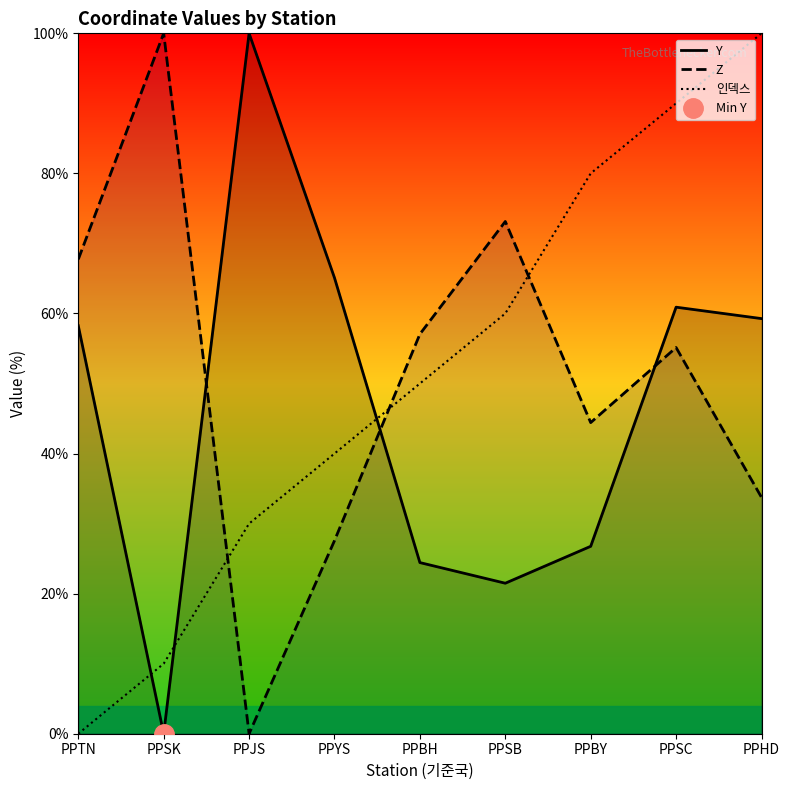

Where is Z nearest to the value 50?

PPSC